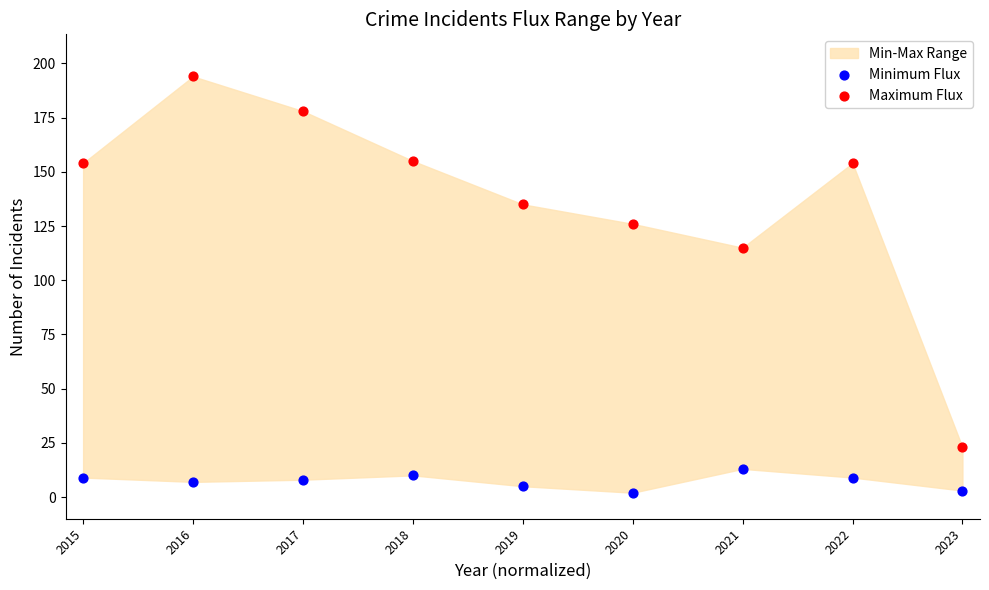

Which series has the largest Y range (max minus min)?

Maximum Flux